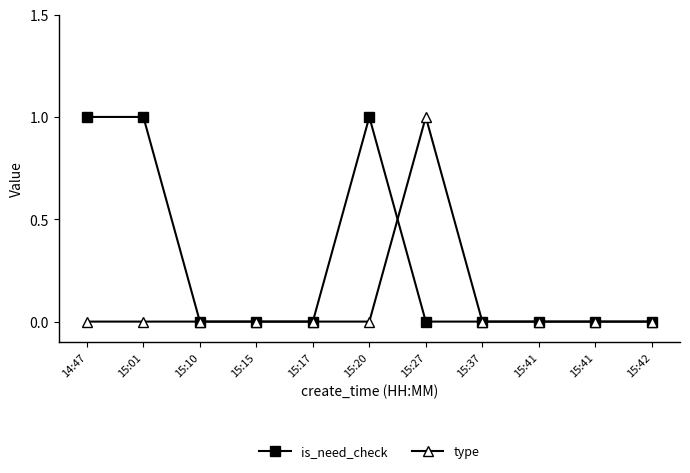

What is the label of the 5th point from the left?

15:17